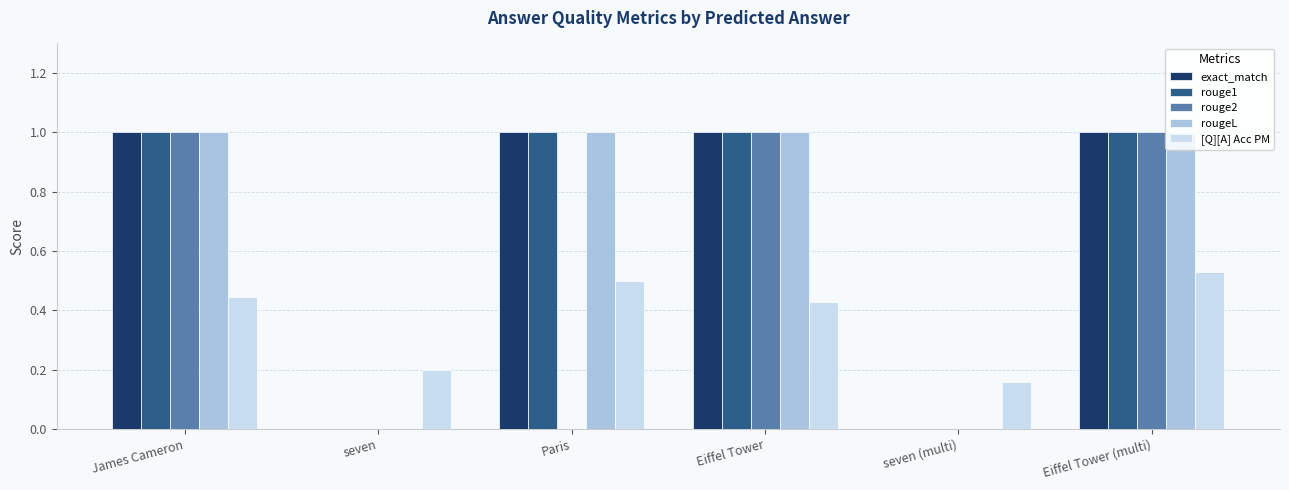

What are all the series names shown in the legend?

exact_match, rouge1, rouge2, rougeL, [Q][A] Acc PM